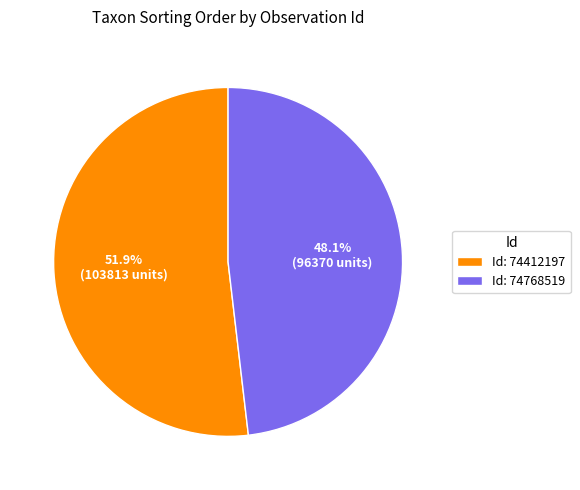

Which category accounts for the majority?

Id: 74412197